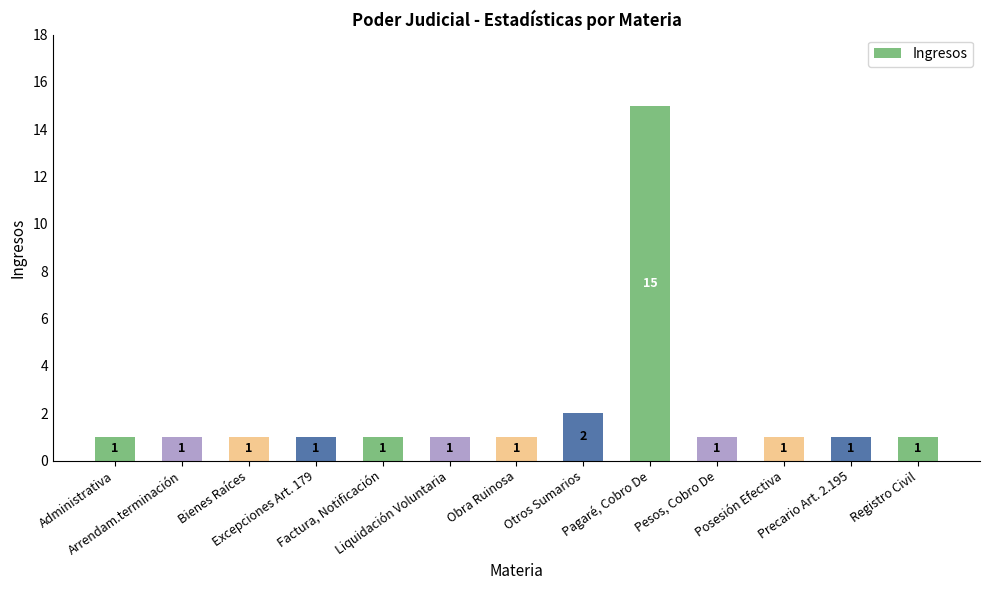

Reading left to right, extract all data points from this chart.

1	1	1	1	1	1	1	2	15	1	1	1	1